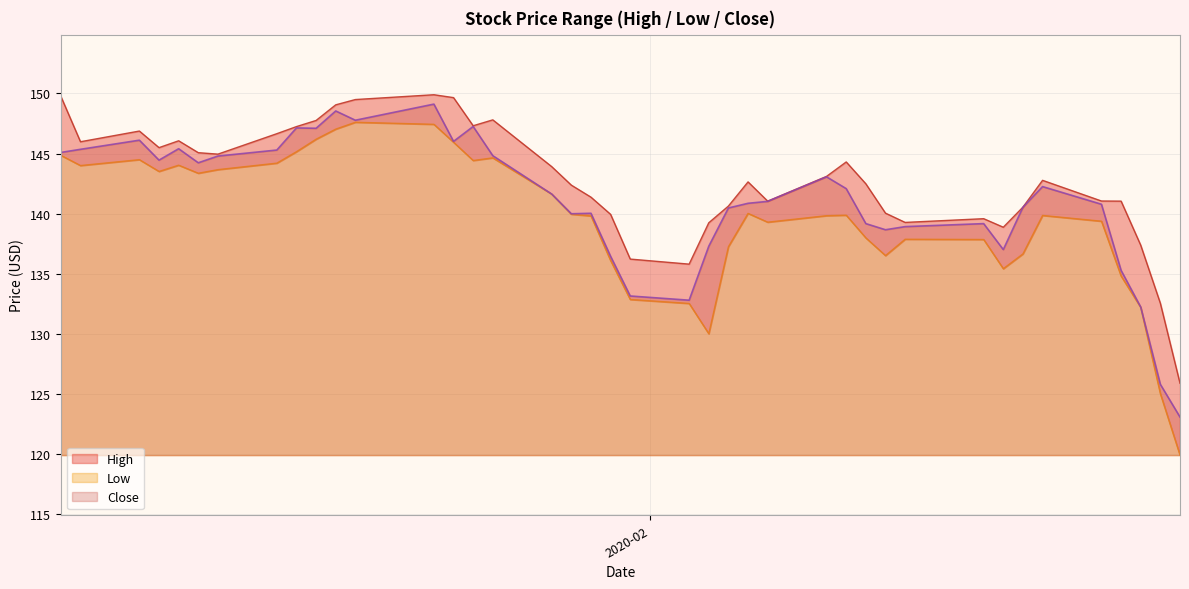

What is the maximum value for Close?

149.1